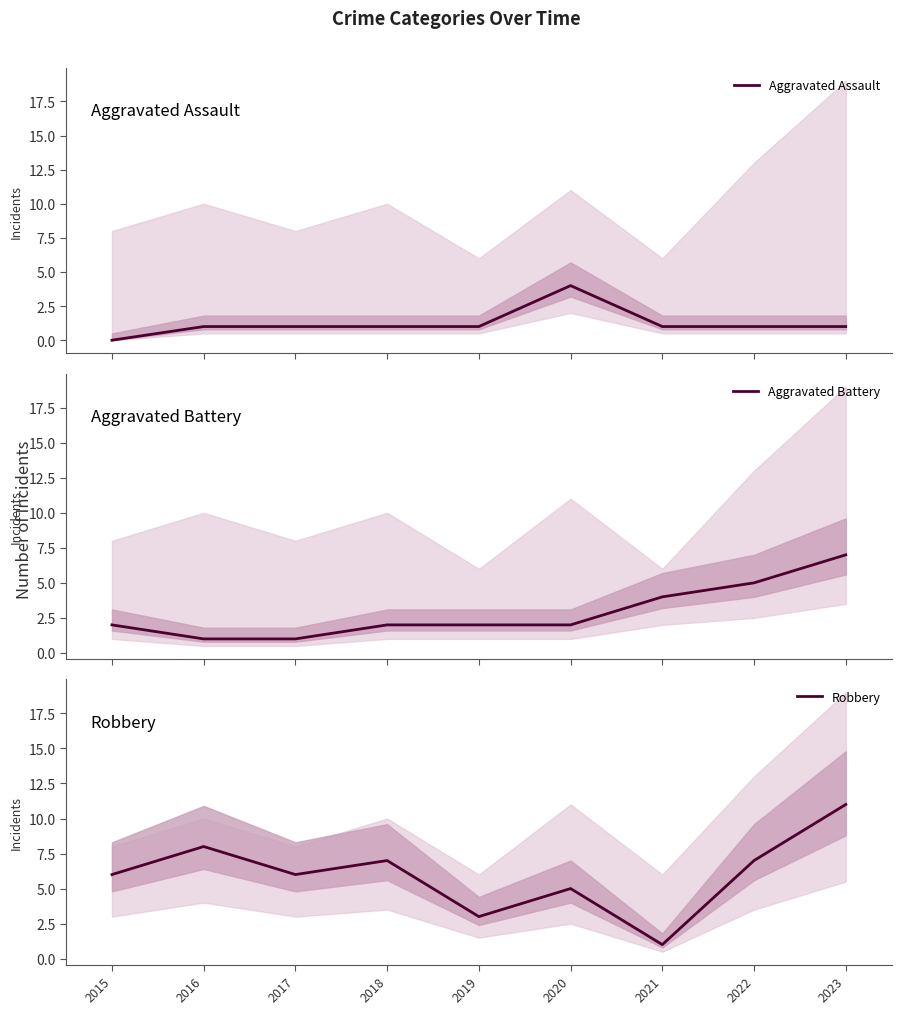

At which category does the chart reach its peak across all series?

2023